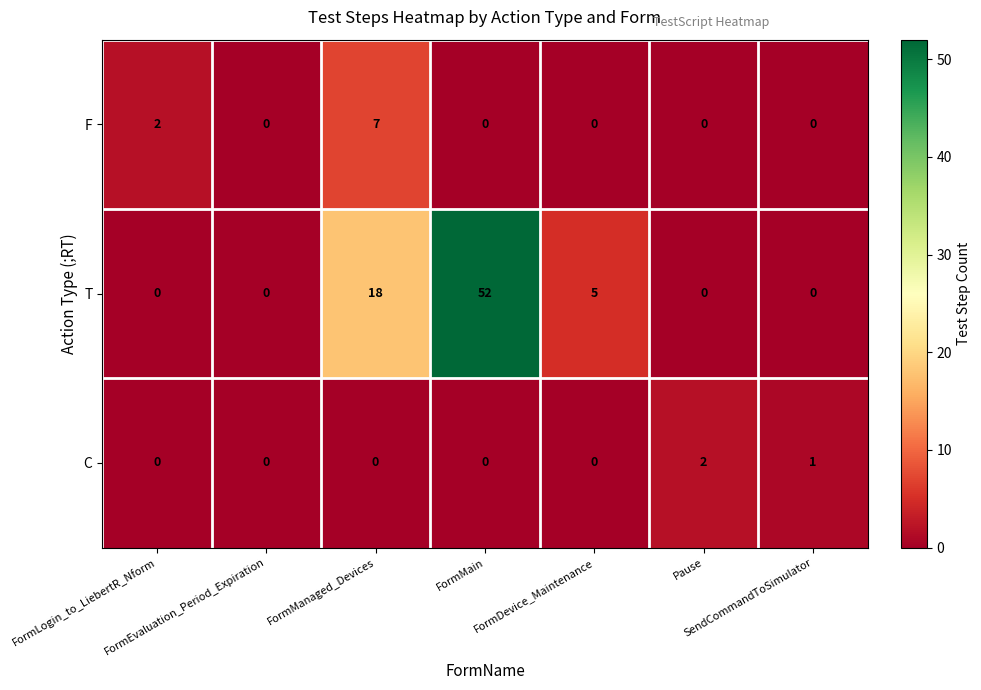

Which series has the widest spread of values?

T